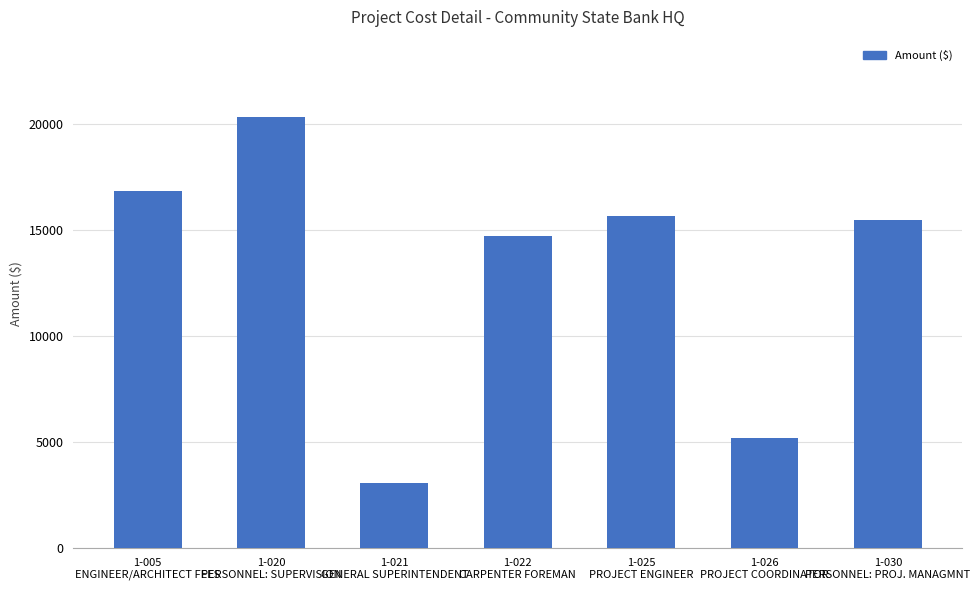

Reading right to left, what are all the values shown in this chart?

15480	5184	15680	14703	3080	20320	16860